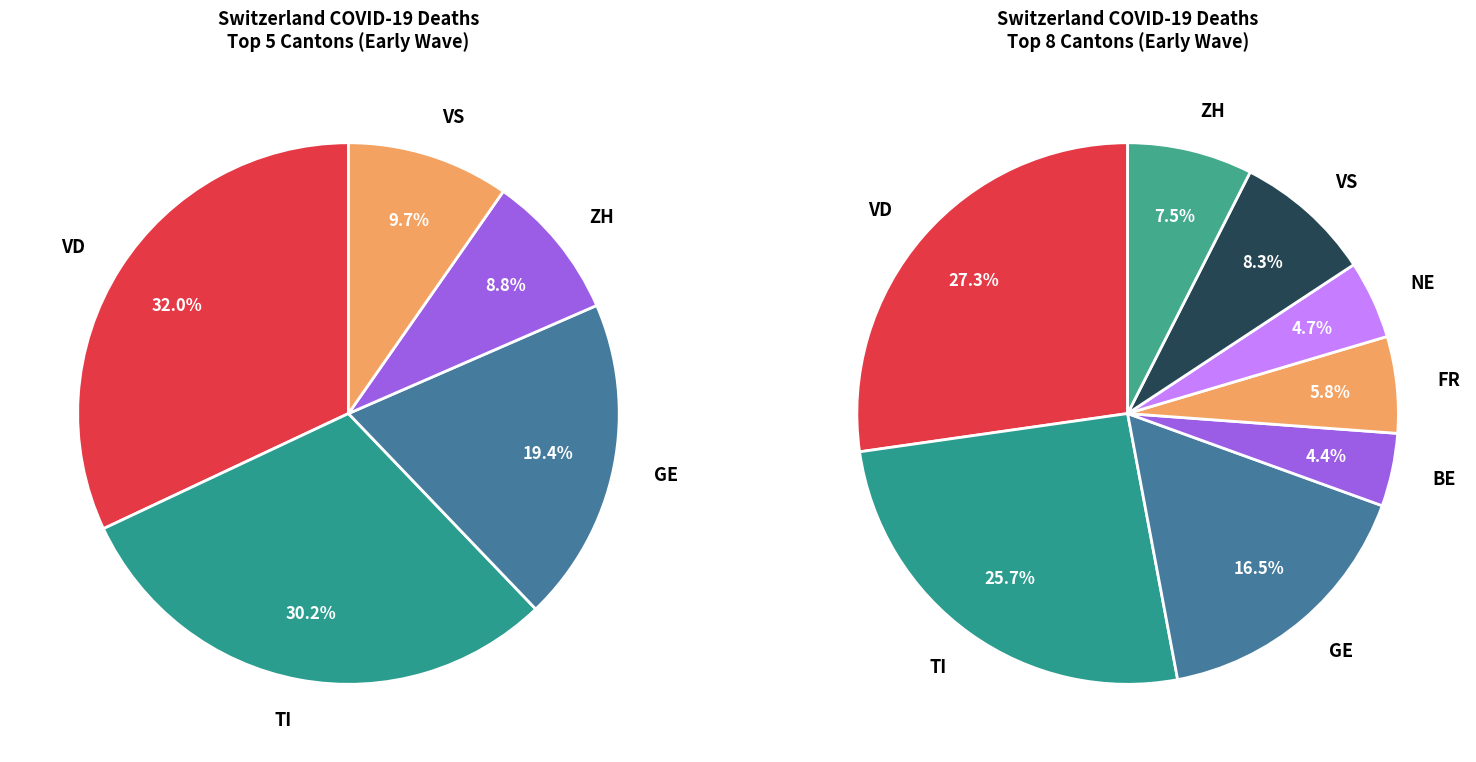

Is there any slice that represents more than half of the pie?

No